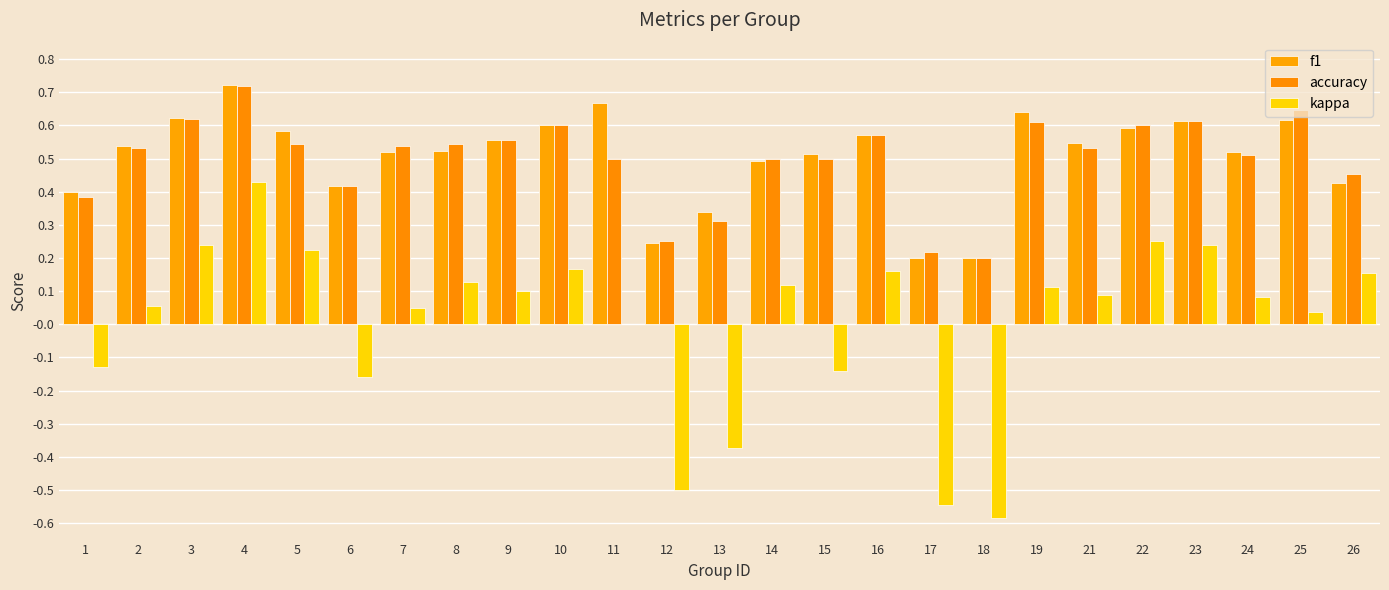

Count the number of data series in this chart.

3